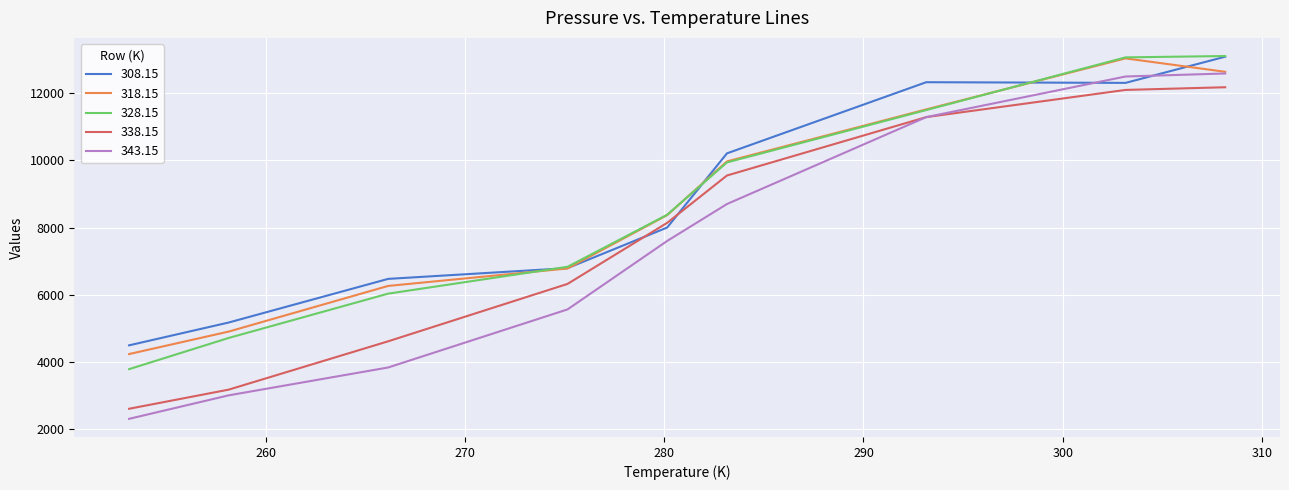

What is the average value of the 338.15 series?

7773